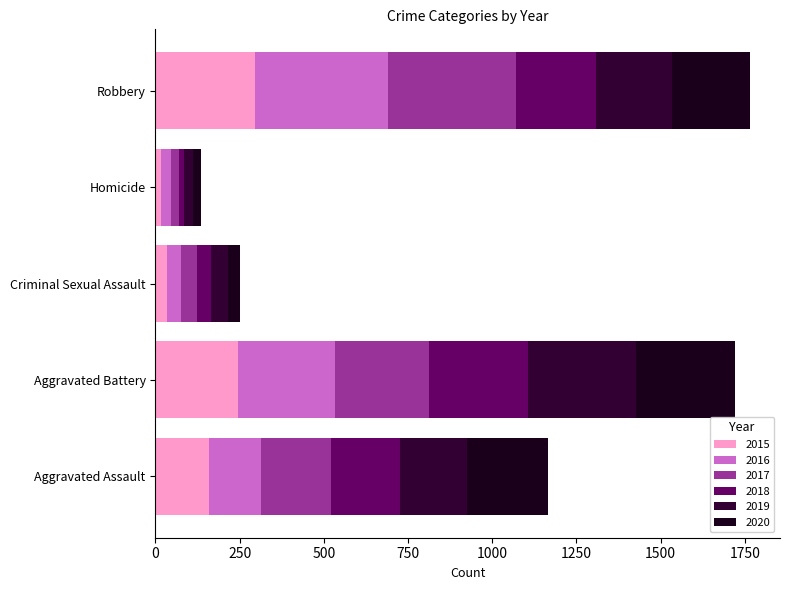

How many data points in 2015 are less than 160?

2